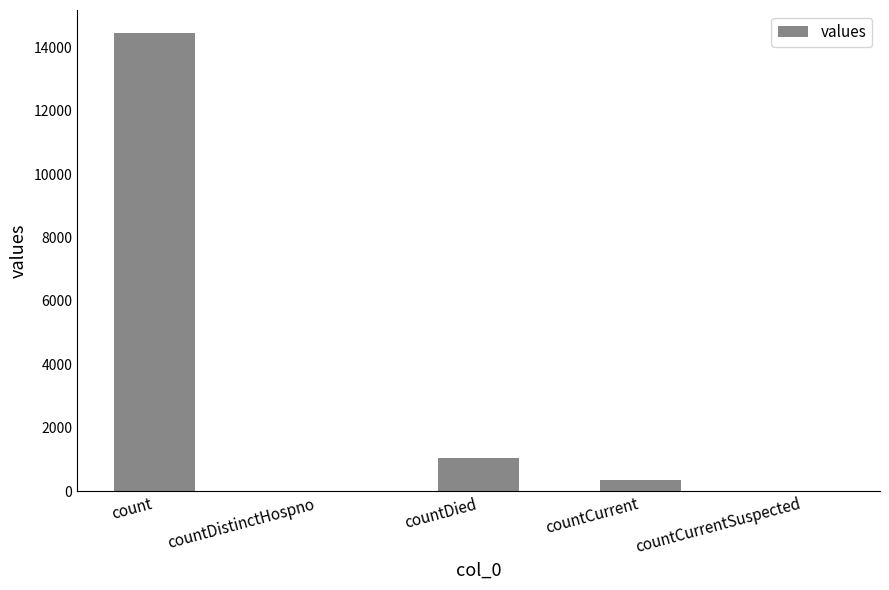

Reading left to right, list all the values displayed in this chart.

14453	0	1031	344	0